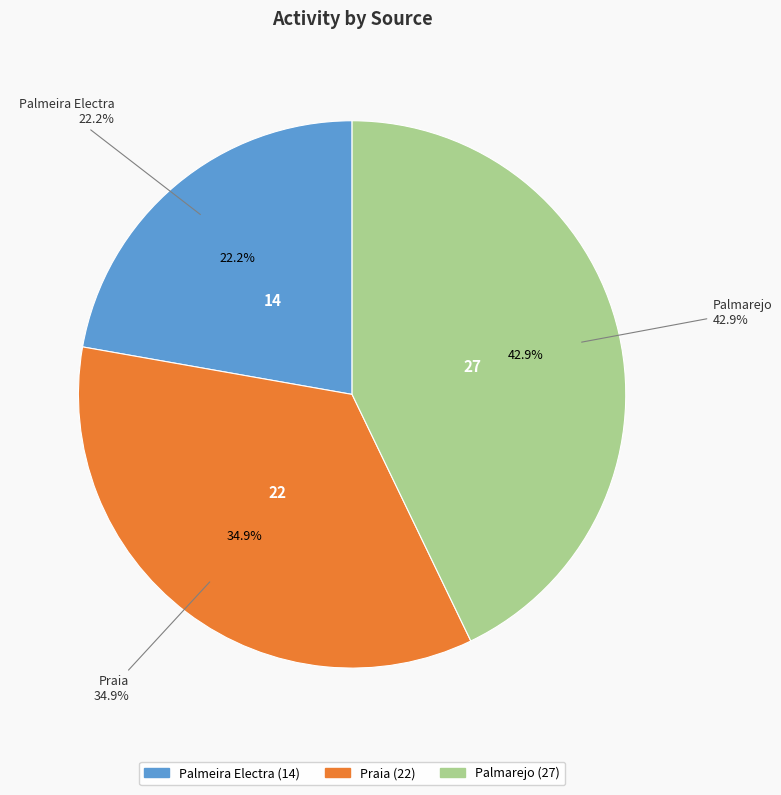

Approximately how many times larger is the value at Palmarejo compared to Palmeira Electra?

1.9